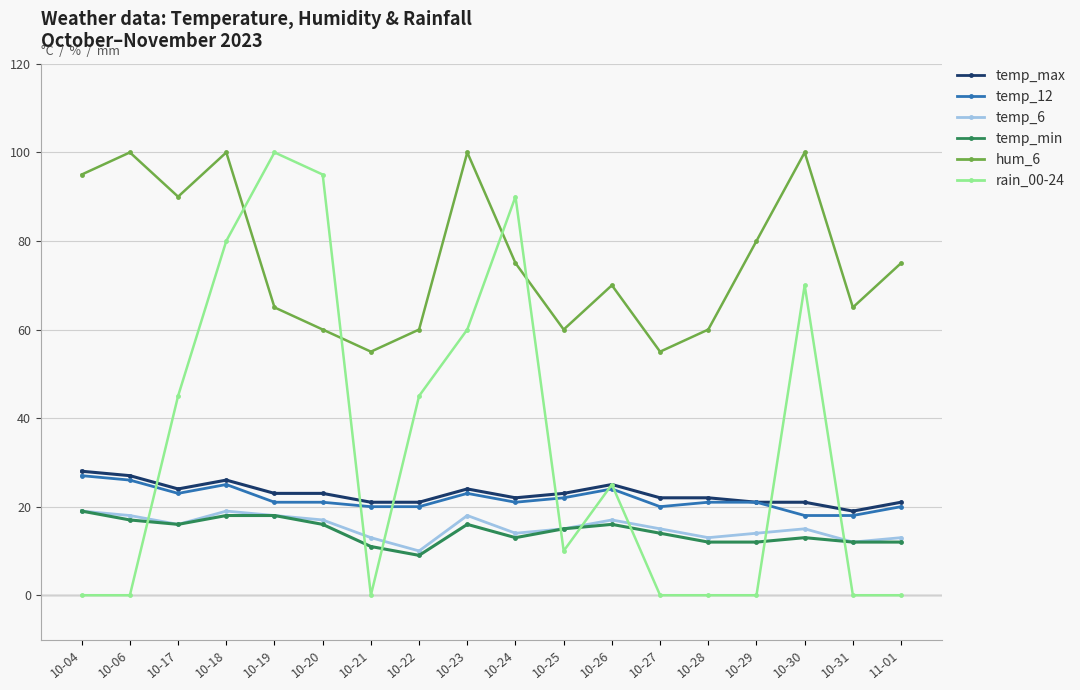

What is the difference between the maximum and second lowest values in the rain_00-24 series?

100